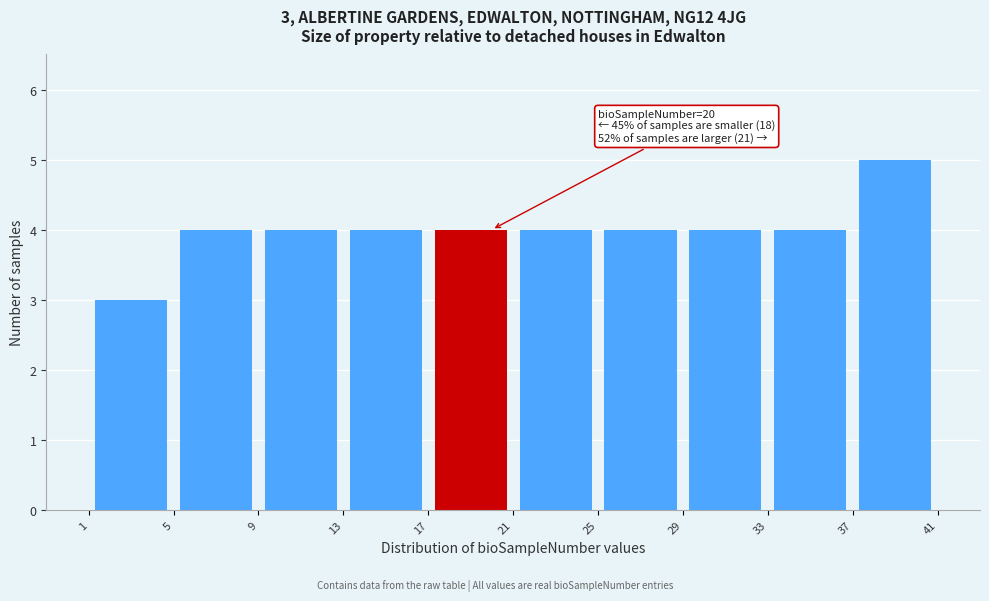

Which range on the x-axis has the tallest bar?

37 to 41